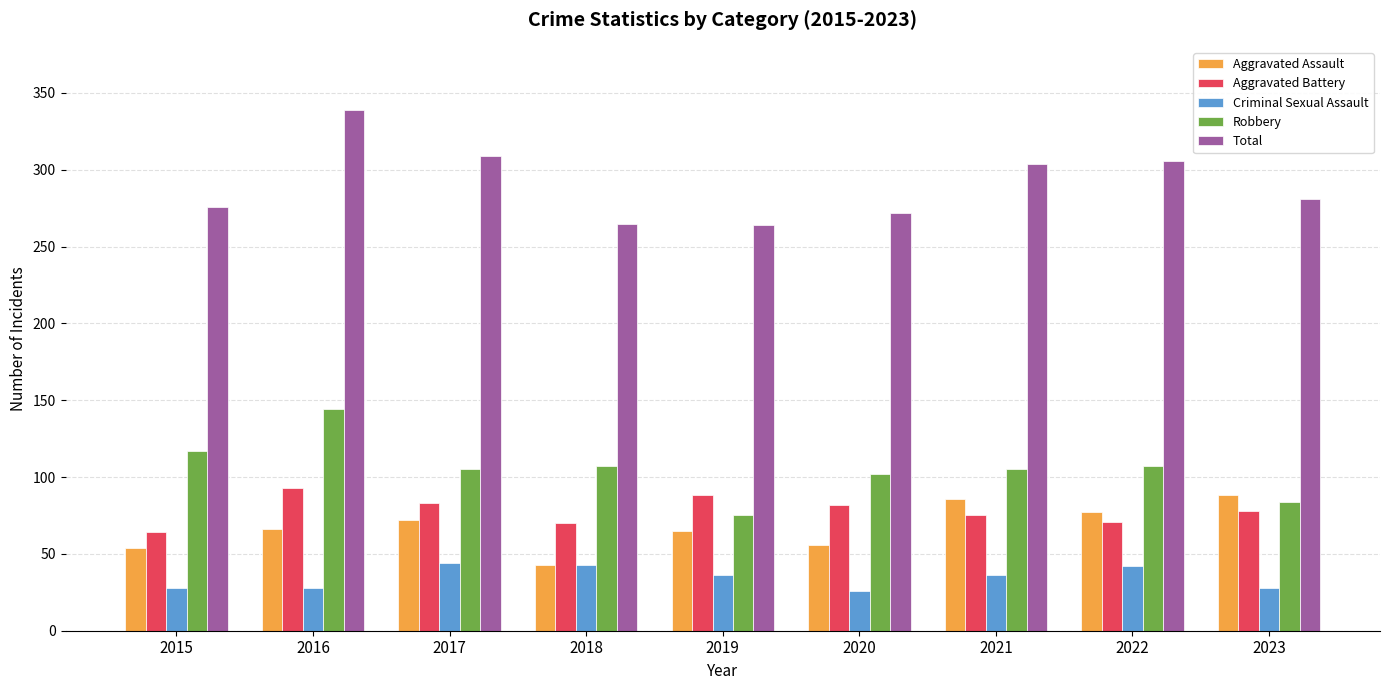

Read the Aggravated Battery value at 2019.

88